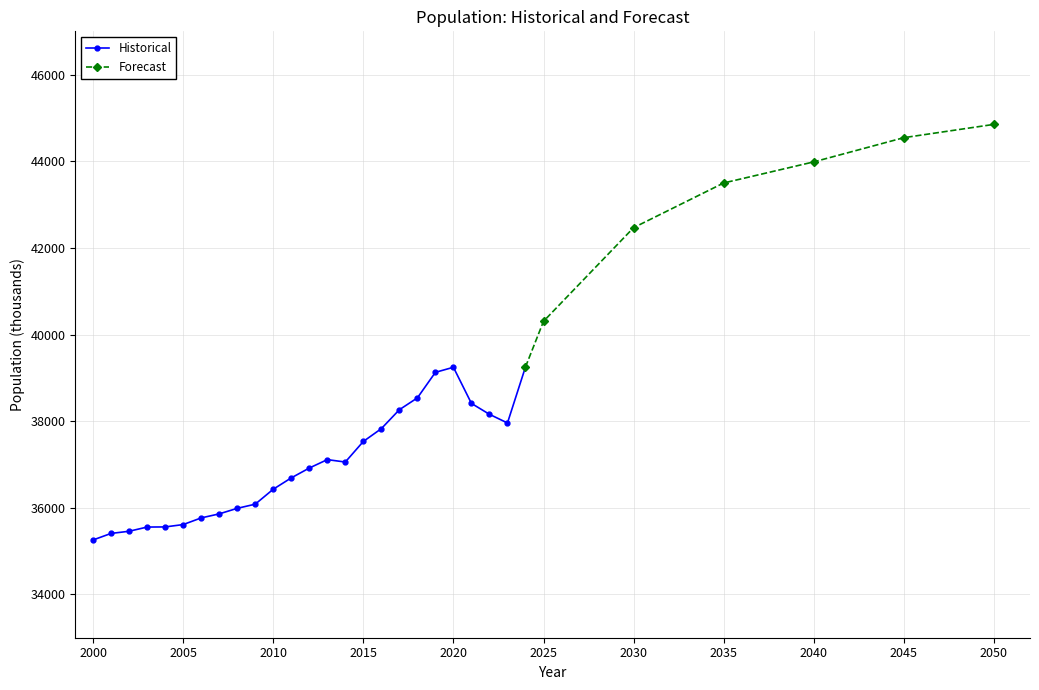

What is the lowest value of the Historical series?

35257